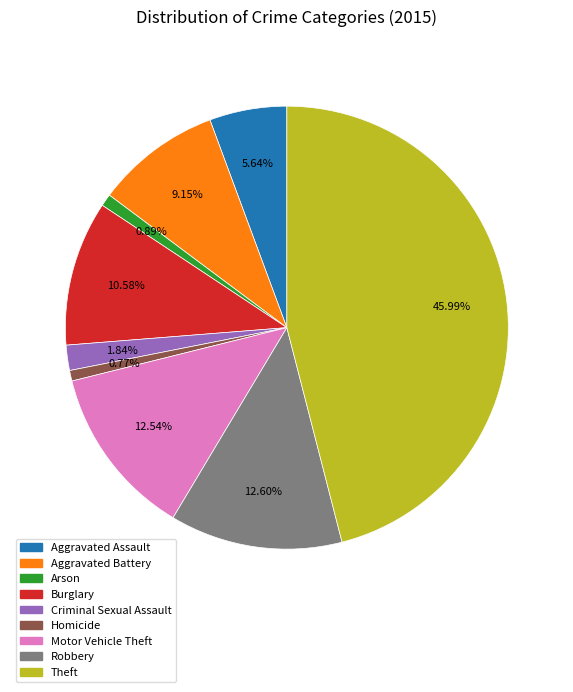

To the nearest percent, what is the average slice percentage?

11%